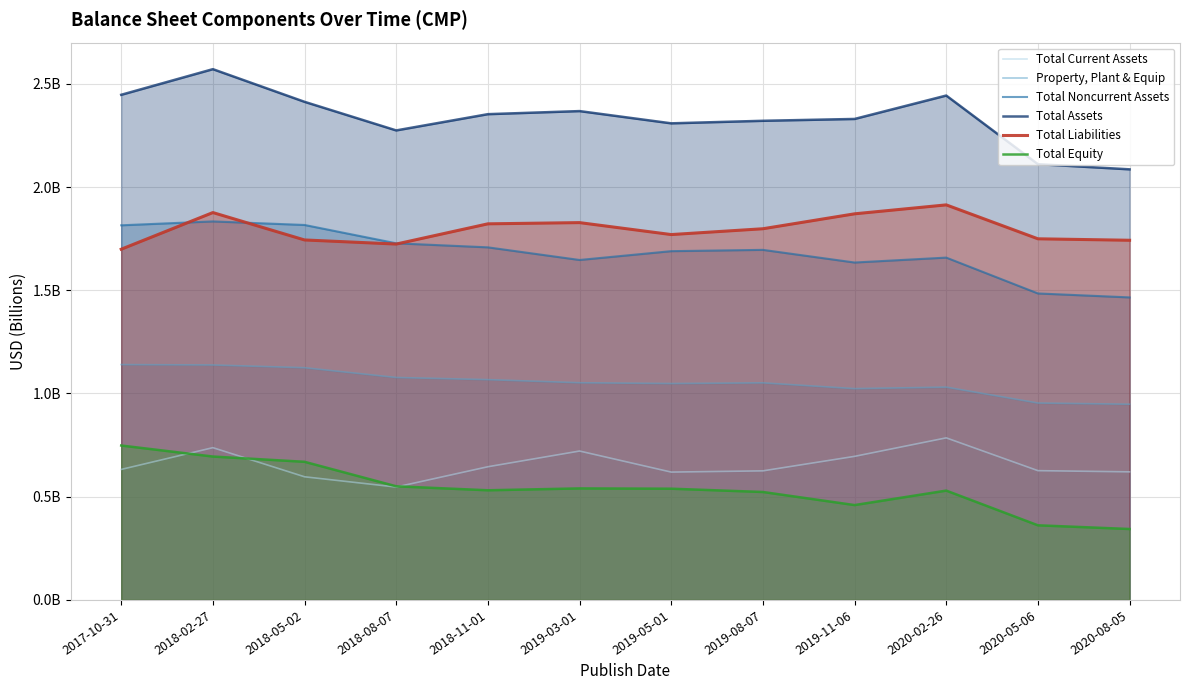

True or false: Total Equity has more than 2 points higher than both neighbors.

False